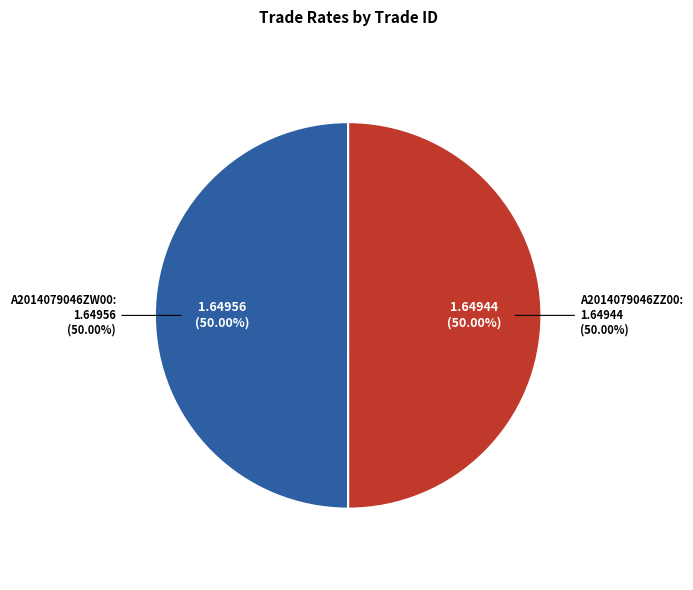

Approximately how many times larger is the value at A2014079046ZW00 compared to A2014079046ZZ00?

1.0